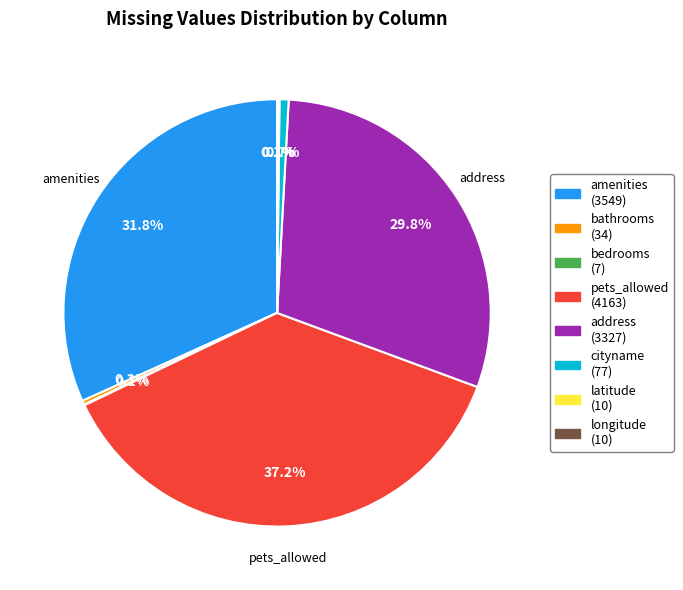

Does any single category account for the majority?

No